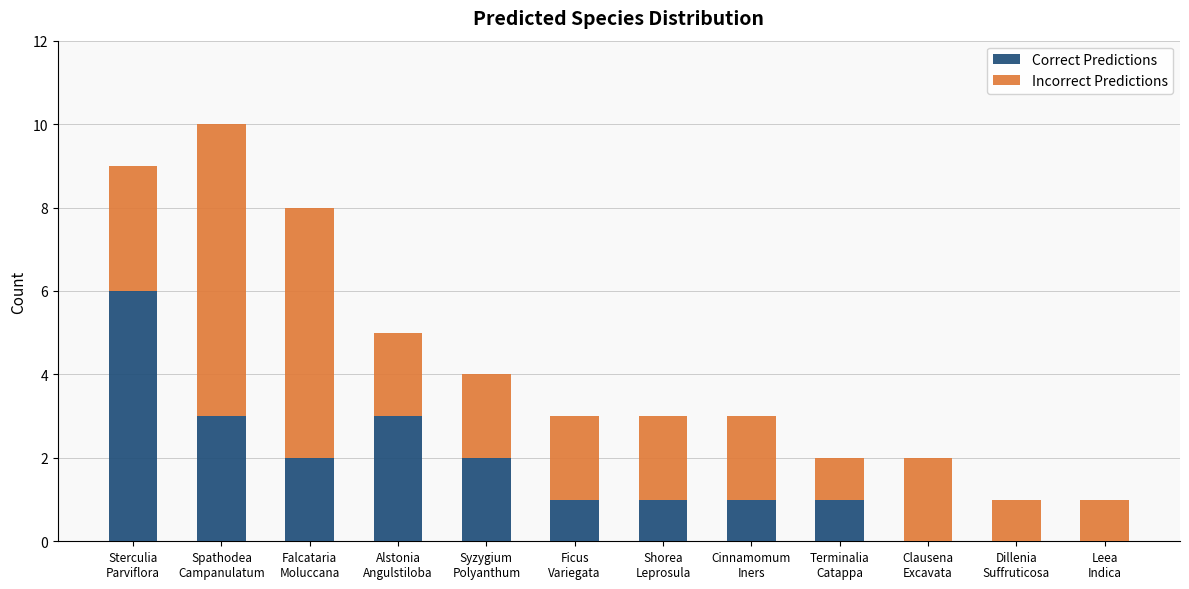

What is the highest value of the Correct Predictions series?

6